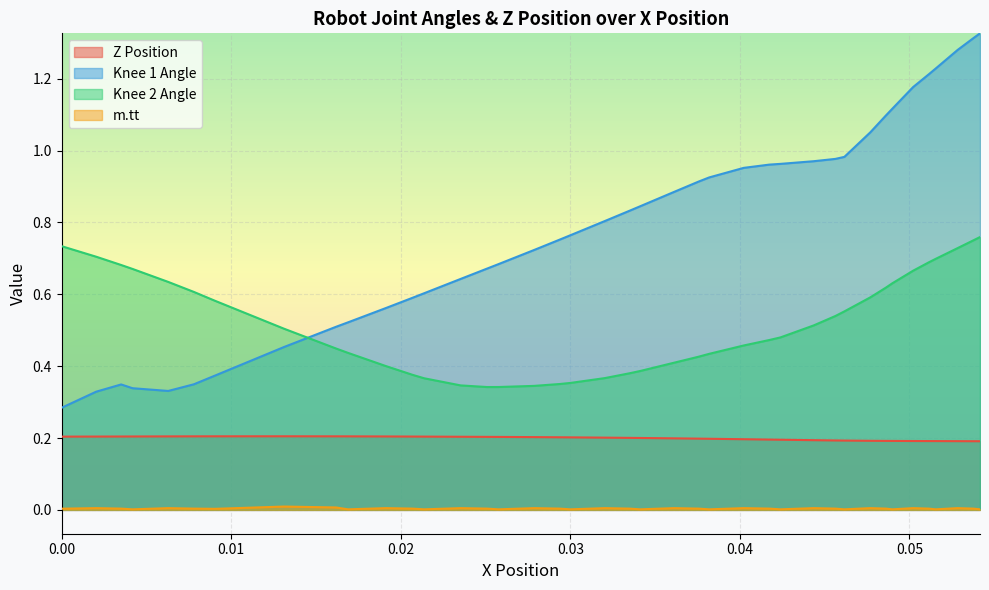

List the series in order of their peak value, lowest first.

m.tt, Z Position, Knee 2 Angle, Knee 1 Angle